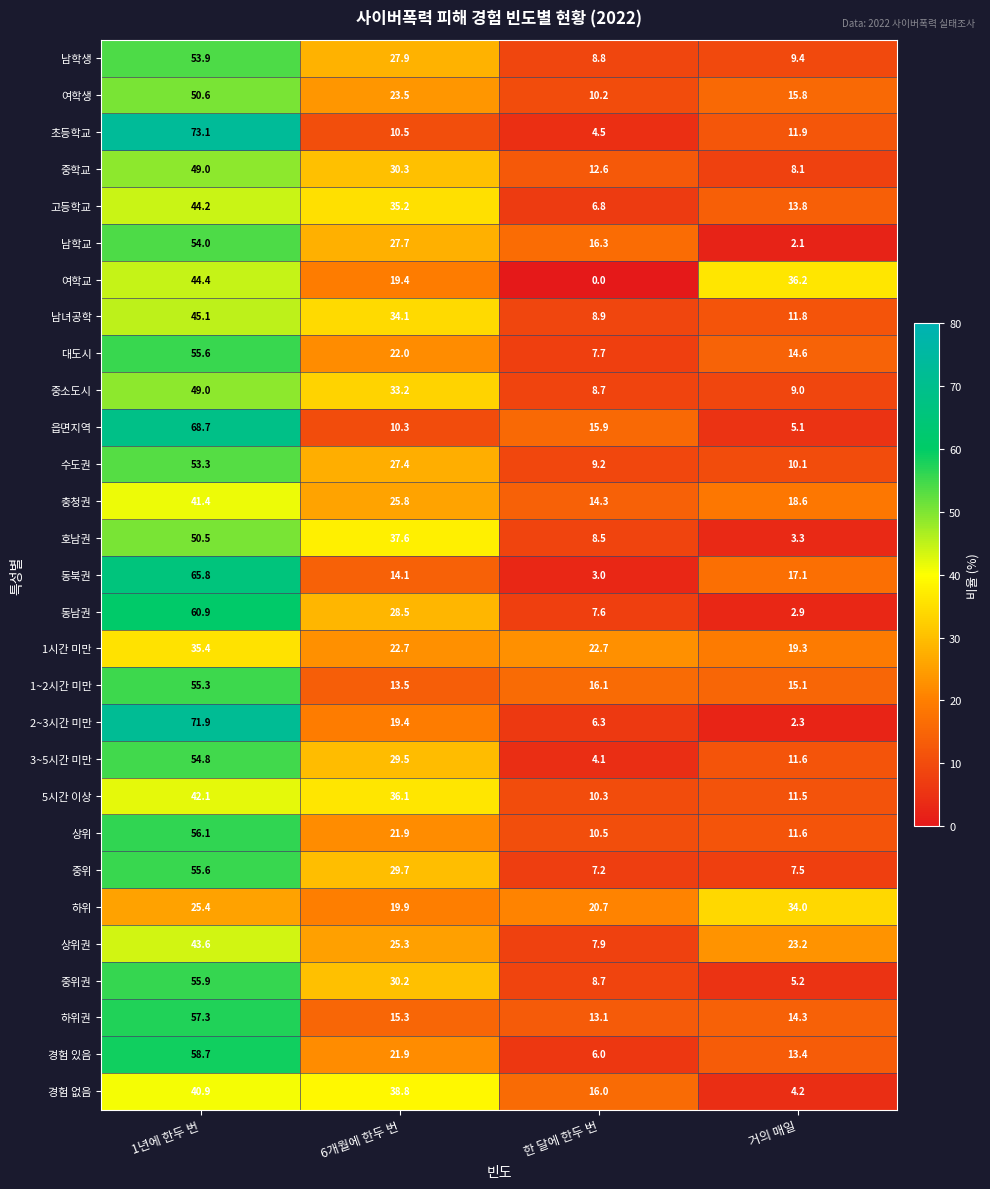

Which series has the widest spread of values?

2~3시간 미만